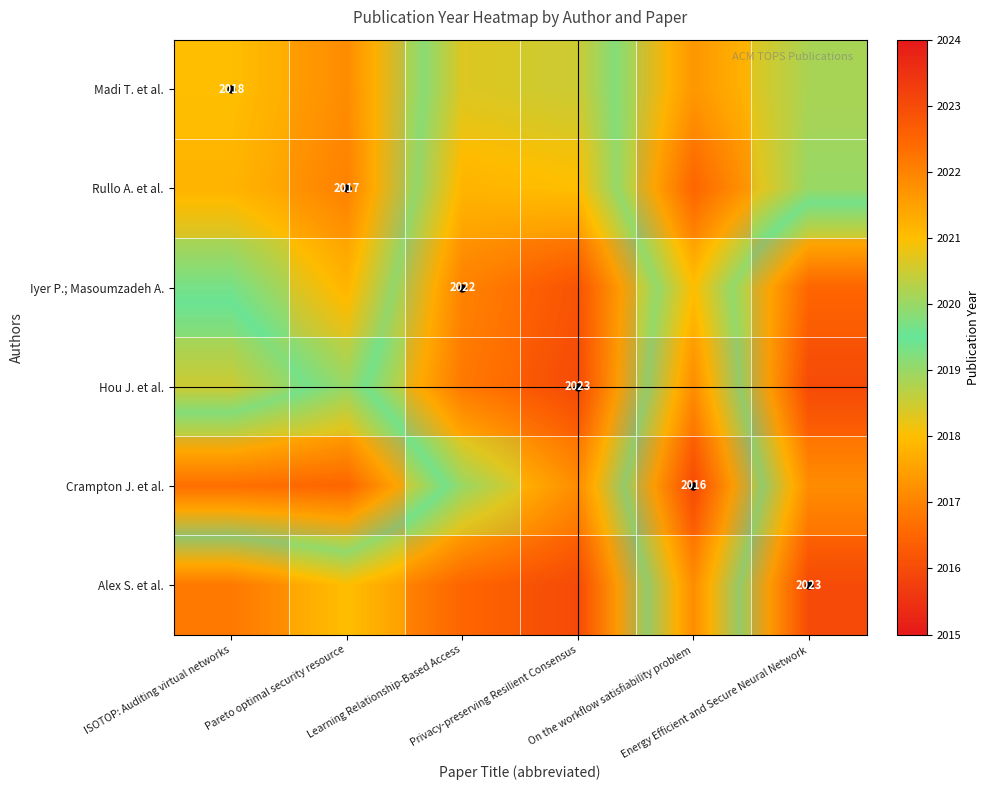

What is the difference between the Crampton J. et al. values at Learning Relationship-Based Access and Privacy-preserving Resilient Consensus?

1.8